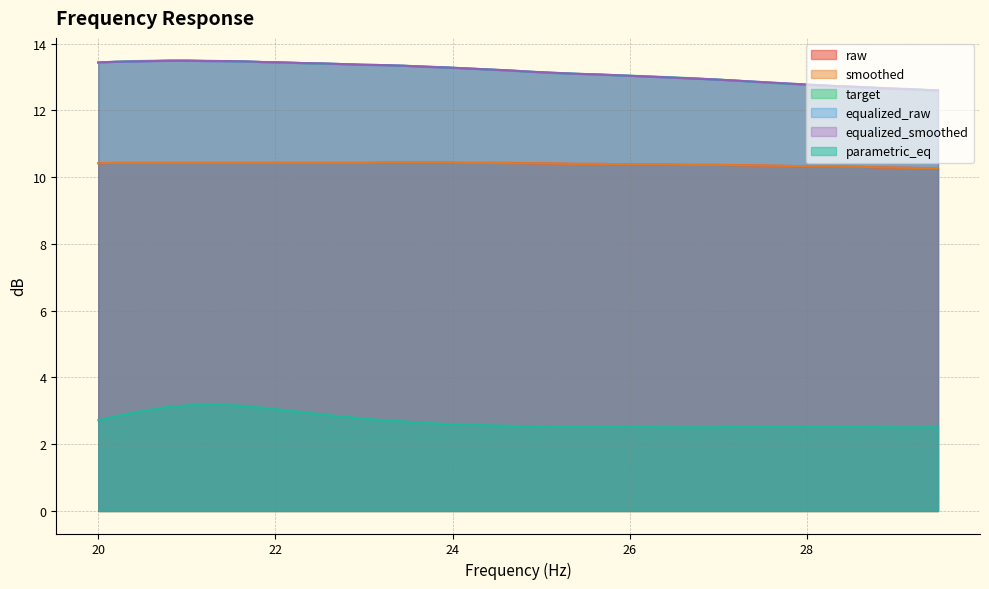

Is the value of target at 28.62 greater than the value of equalized_raw at 25.91?

No